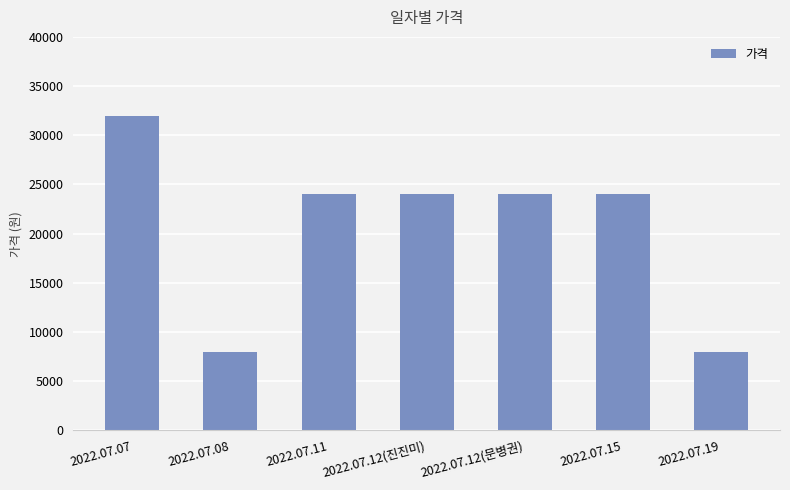

True or false: the data shows 11295 at 2022.07.07.

False